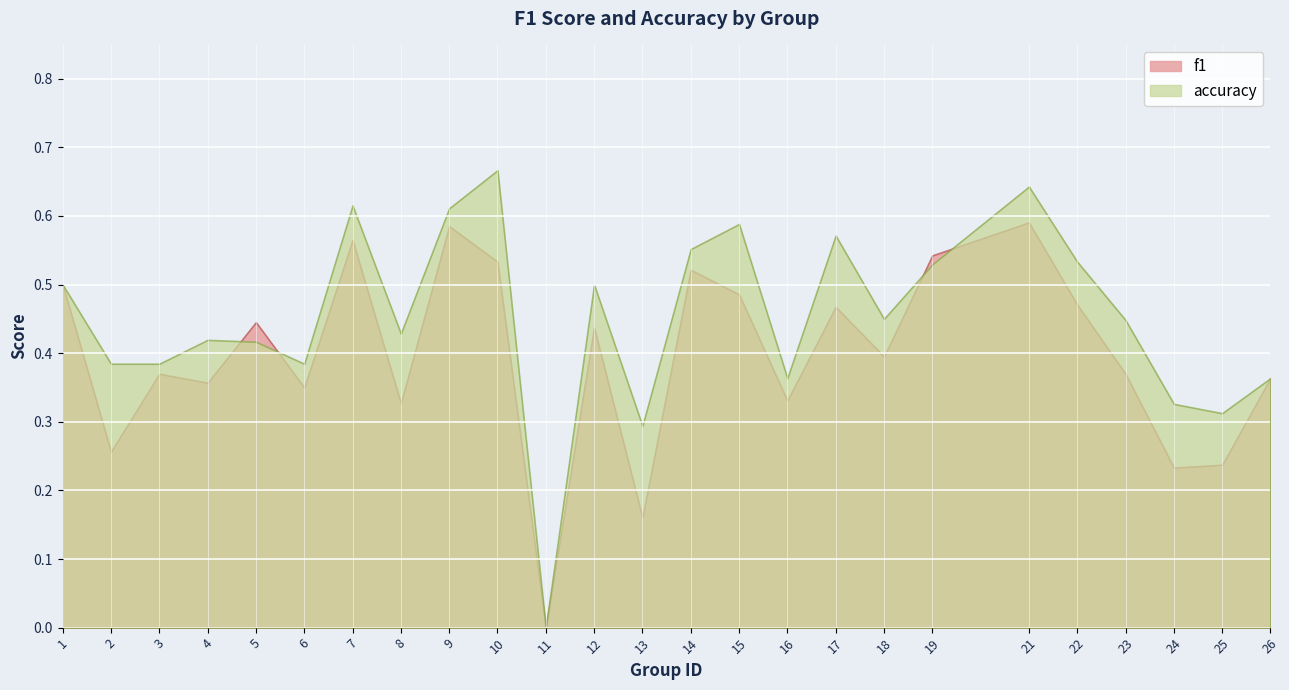

How many values in the accuracy series exceed 0?

24